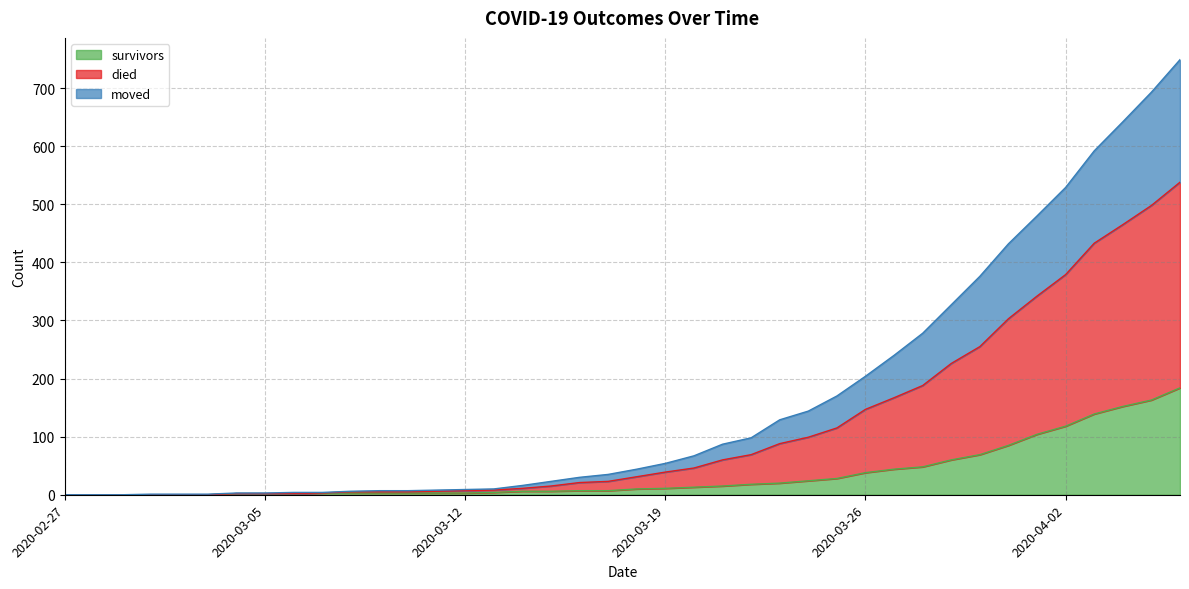

True or false: moved and died cross at least once.

False